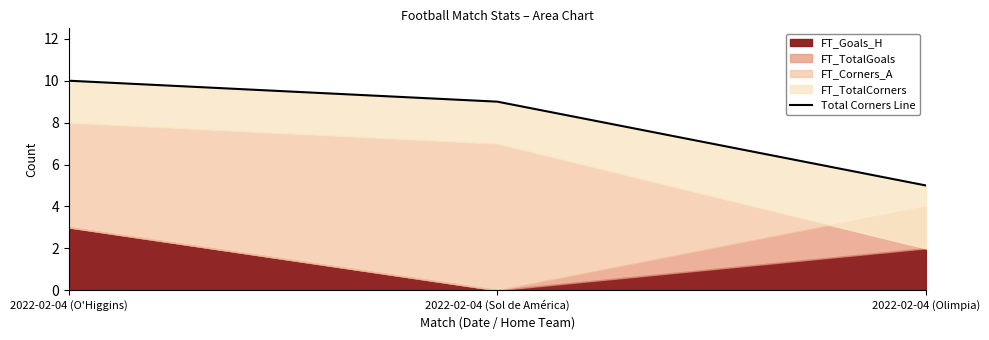

Reading right to left, what are all the values shown in this chart?

2022-02-04 (Olimpia)=5	2022-02-04 (Sol de América)=9	2022-02-04 (O'Higgins)=10